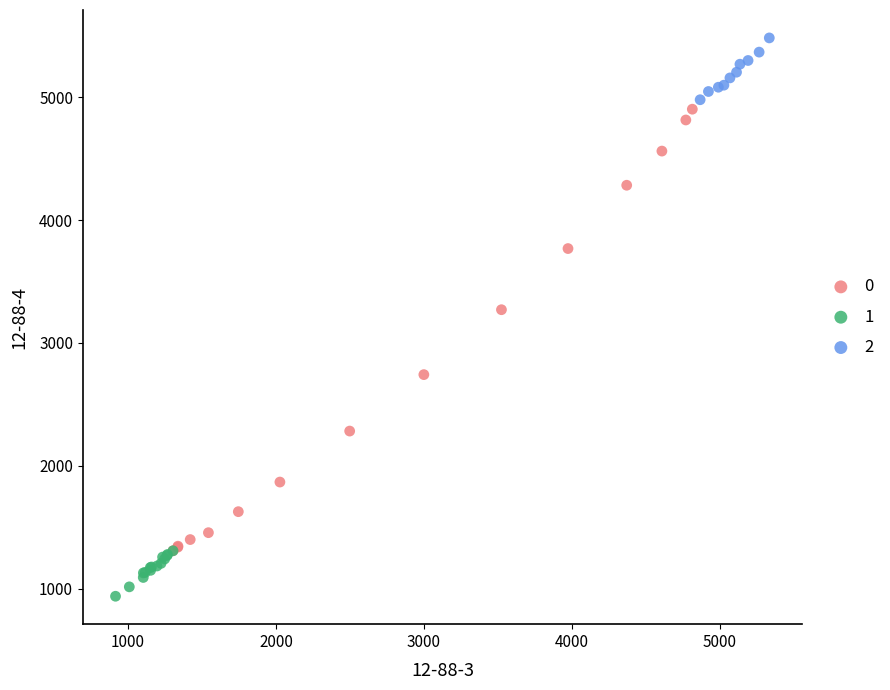

Which series reaches the maximum Y coordinate?

2